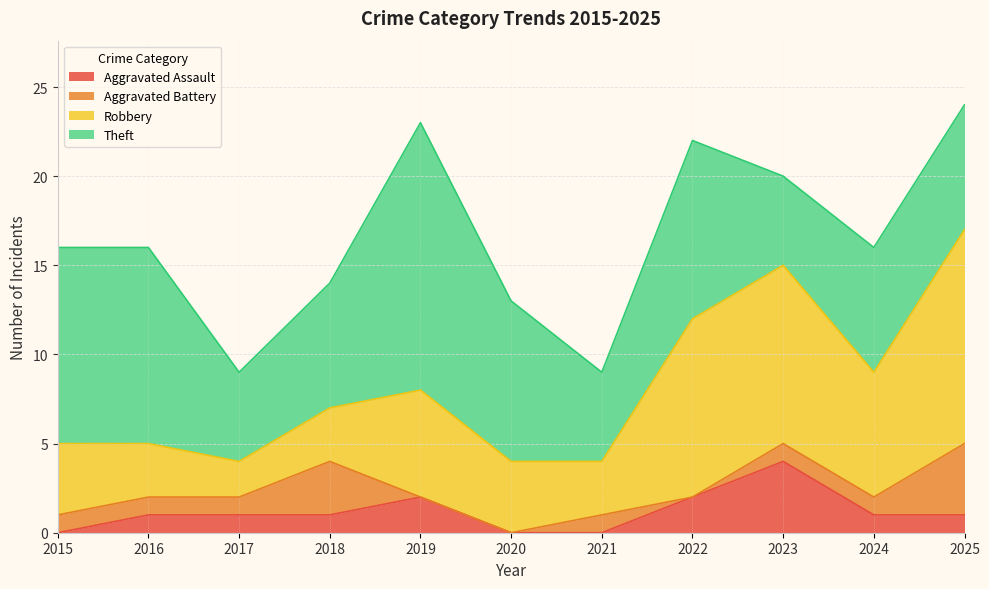

List the labels in order of Aggravated Battery value, largest first.

2025, 2018, 2015, 2016, 2017, 2021, 2023, 2024, 2019, 2020, 2022